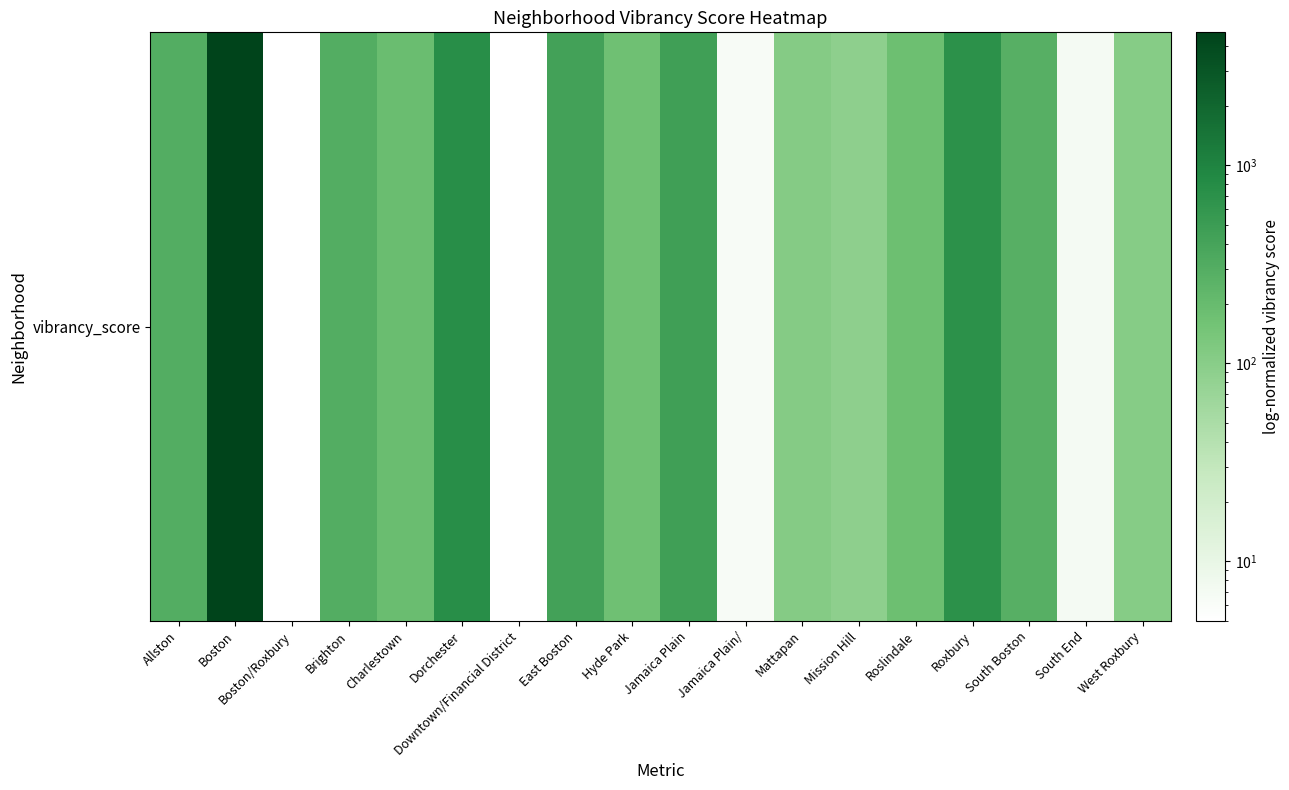

Count the number of categories in the chart.

18